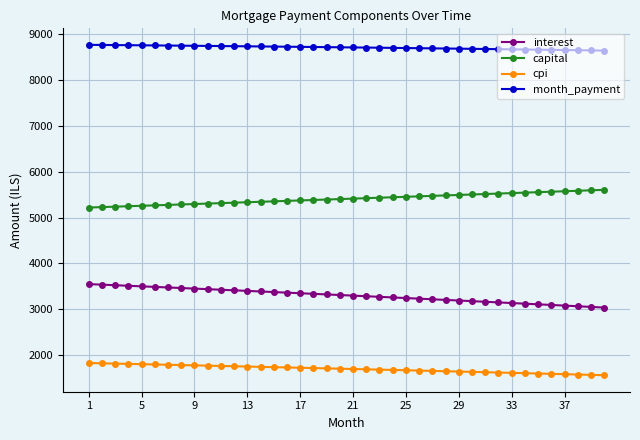

What is the average value of the capital series?

5408.8